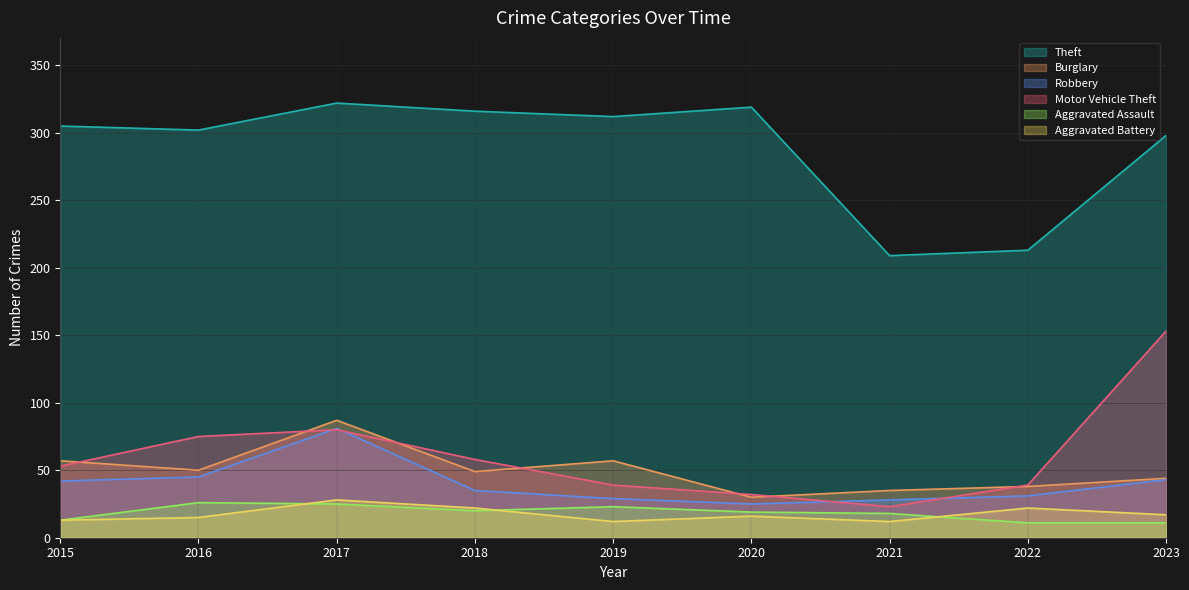

How many data points does each series have?

9